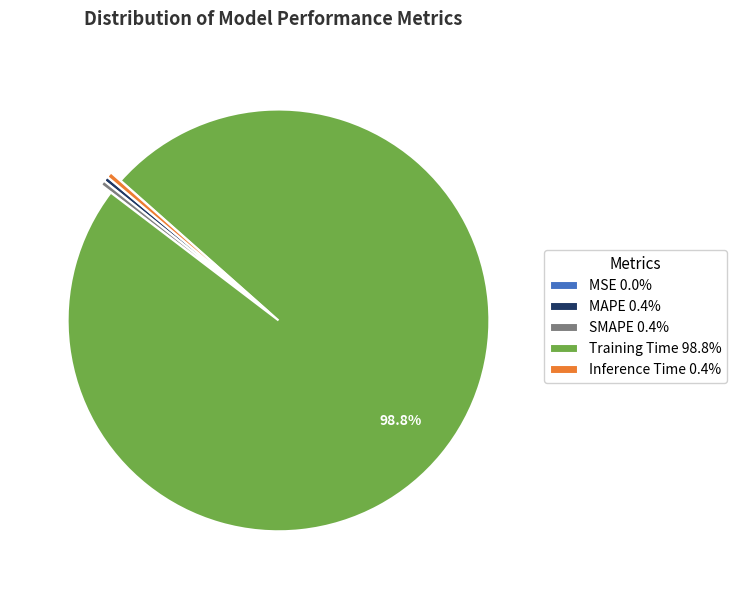

True or false: Training Time accounts for 89% of the total.

False